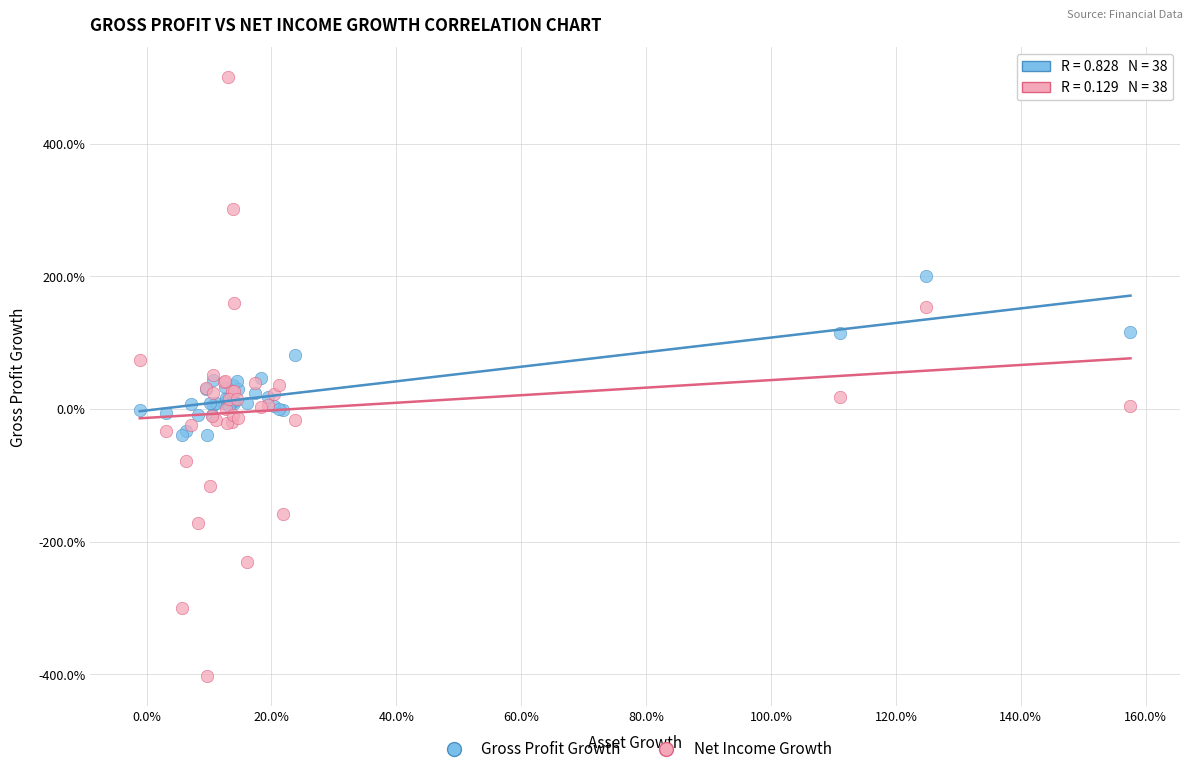

What are all the series names shown in the legend?

Gross Profit Growth, Net Income Growth